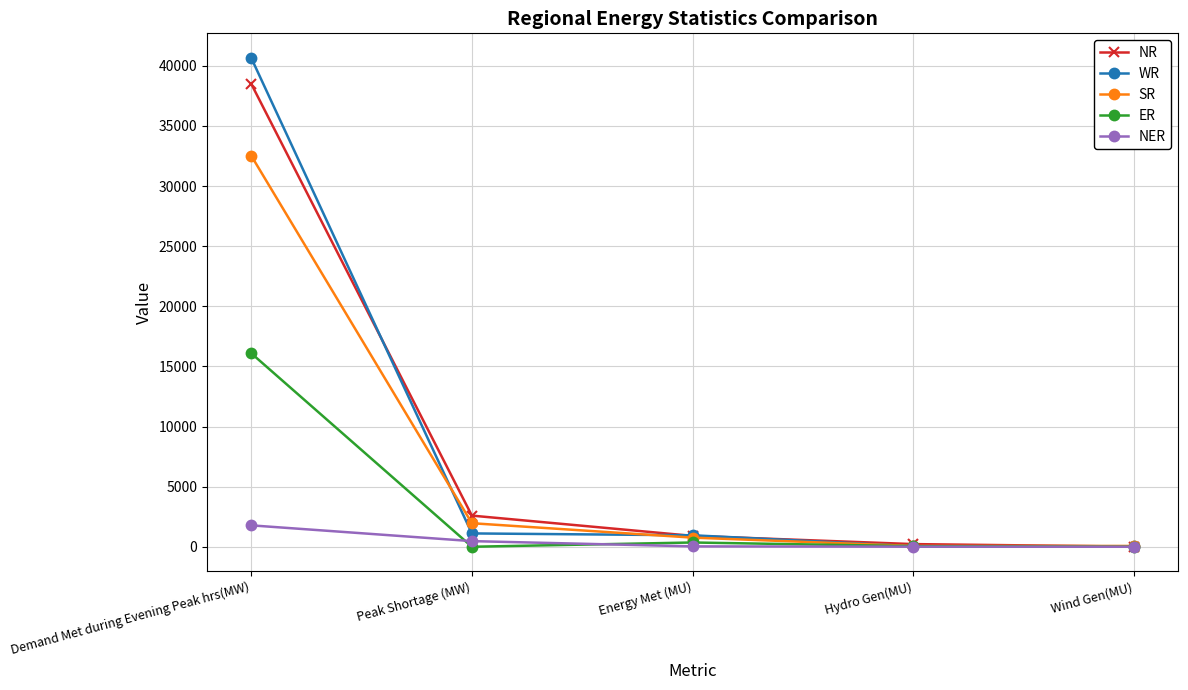

What is the label of the 2nd point from the left?

Peak Shortage (MW)